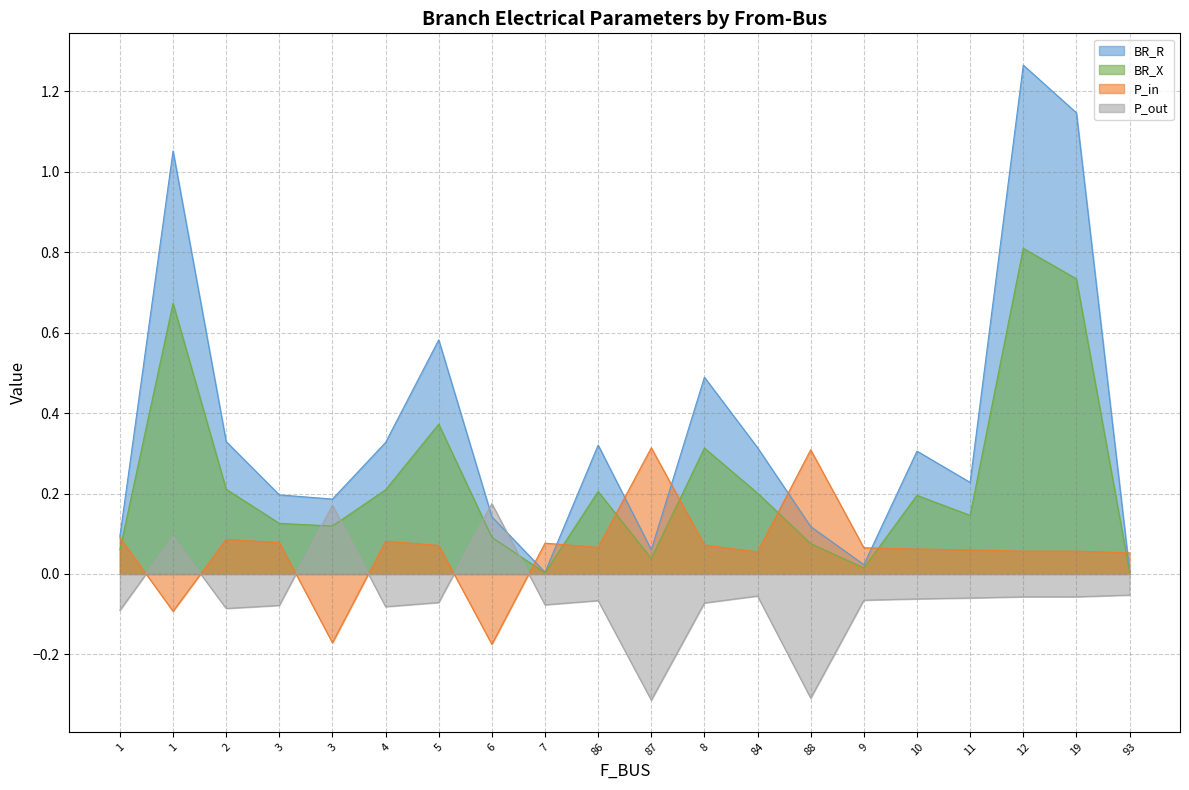

Rank the series at 87 from lowest to highest value.

P_out, BR_X, BR_R, P_in